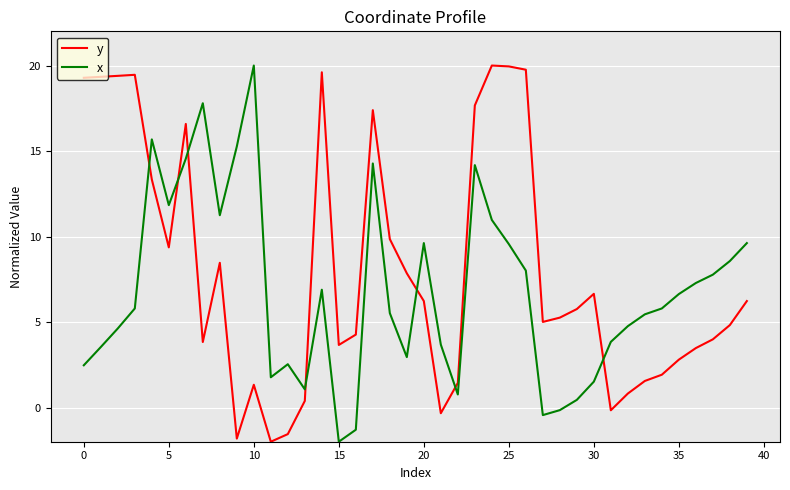

Which series has the largest total across all categories?

y